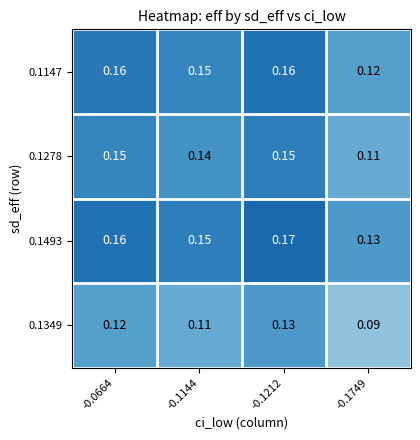

At how many categories does at least one series exceed 0?

4